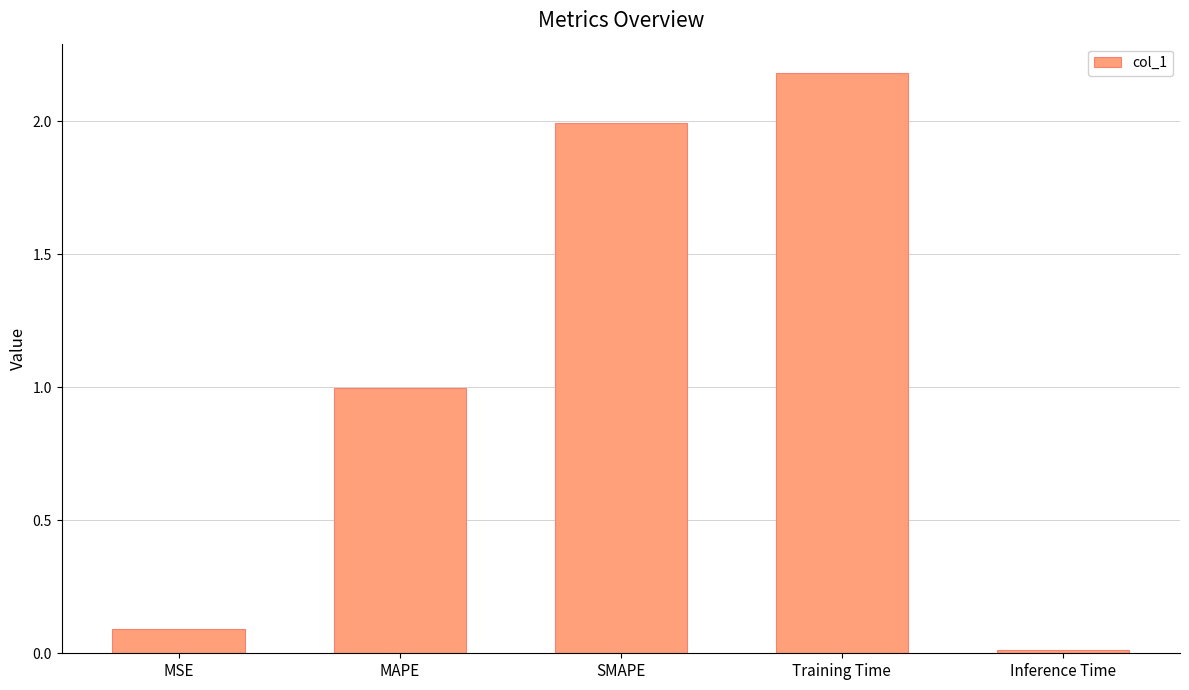

The chart shows a value of 3.2 at Training Time. True or false?

False